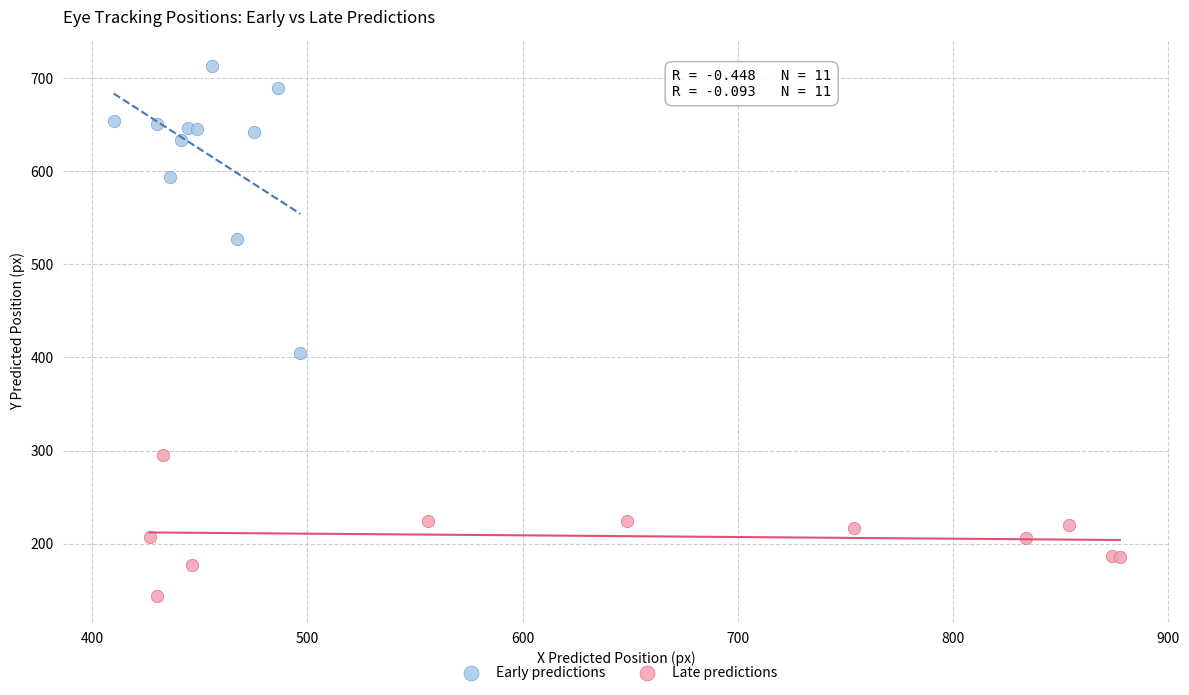

Which series reaches the maximum Y coordinate?

Early predictions